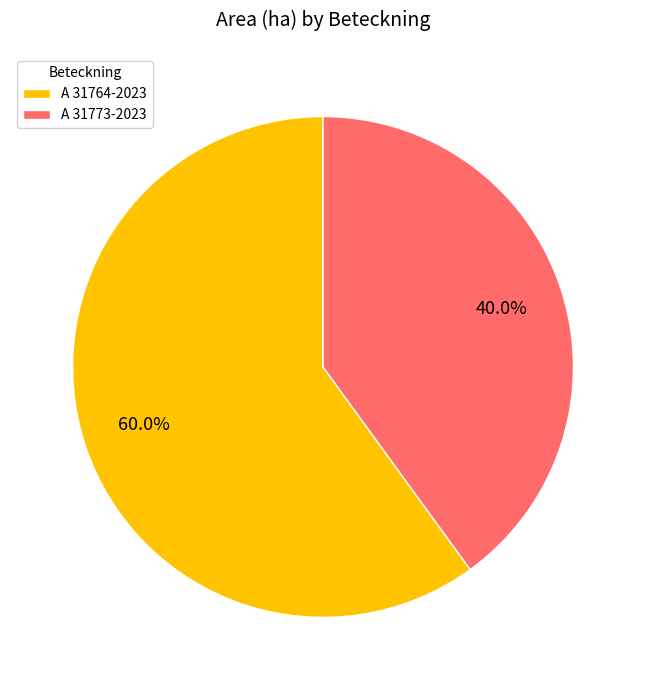

To the nearest percent, what is the combined percentage of A 31773-2023 and A 31764-2023?

100%